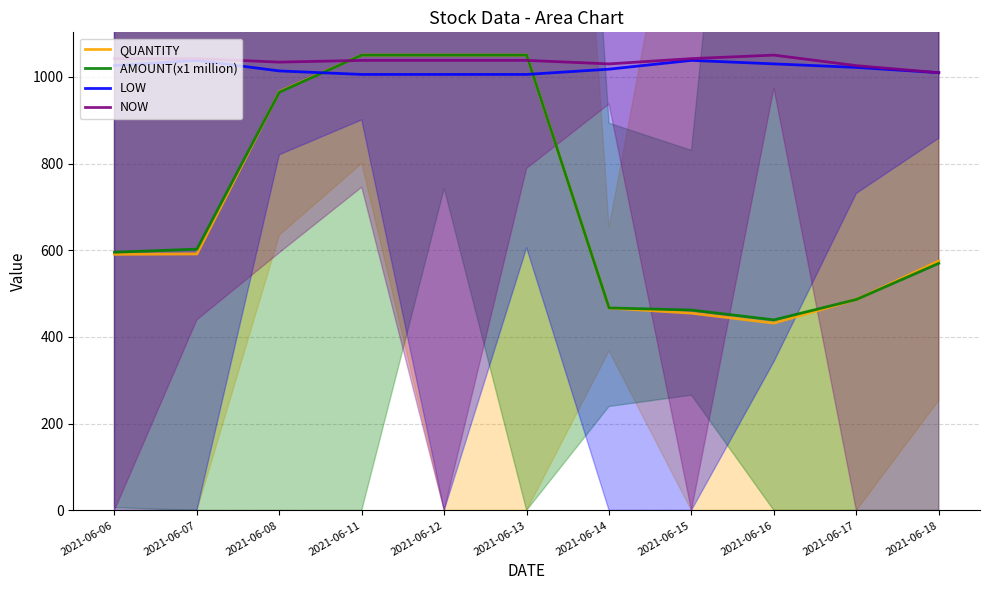

Read the QUANTITY value at 2021-06-18.

575.1